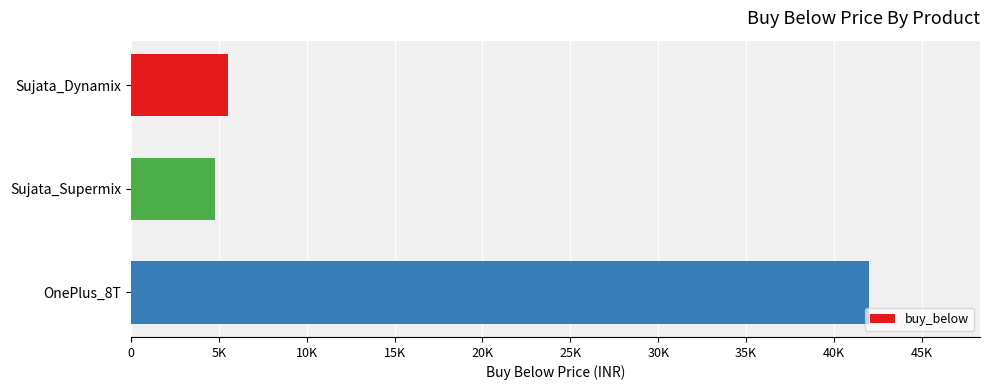

Are the bars grouped side by side (vs. stacked)?

No